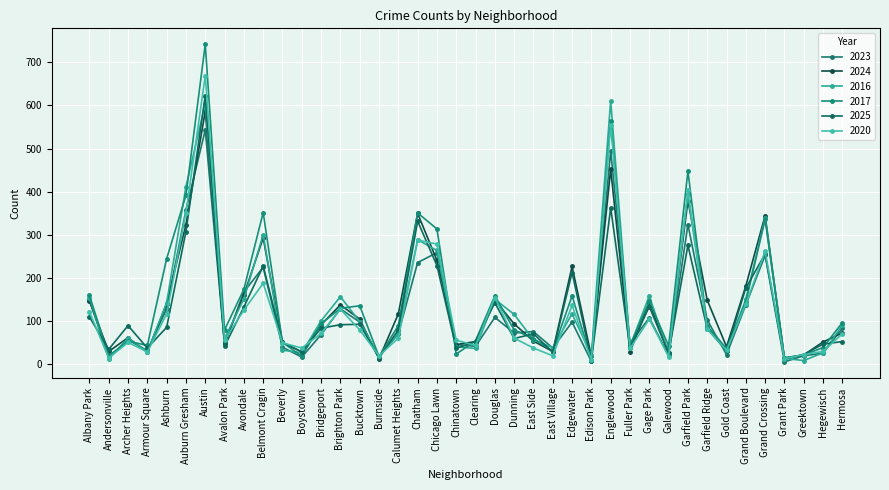

What is the value of the 2023 point at the 15th from the left?

98